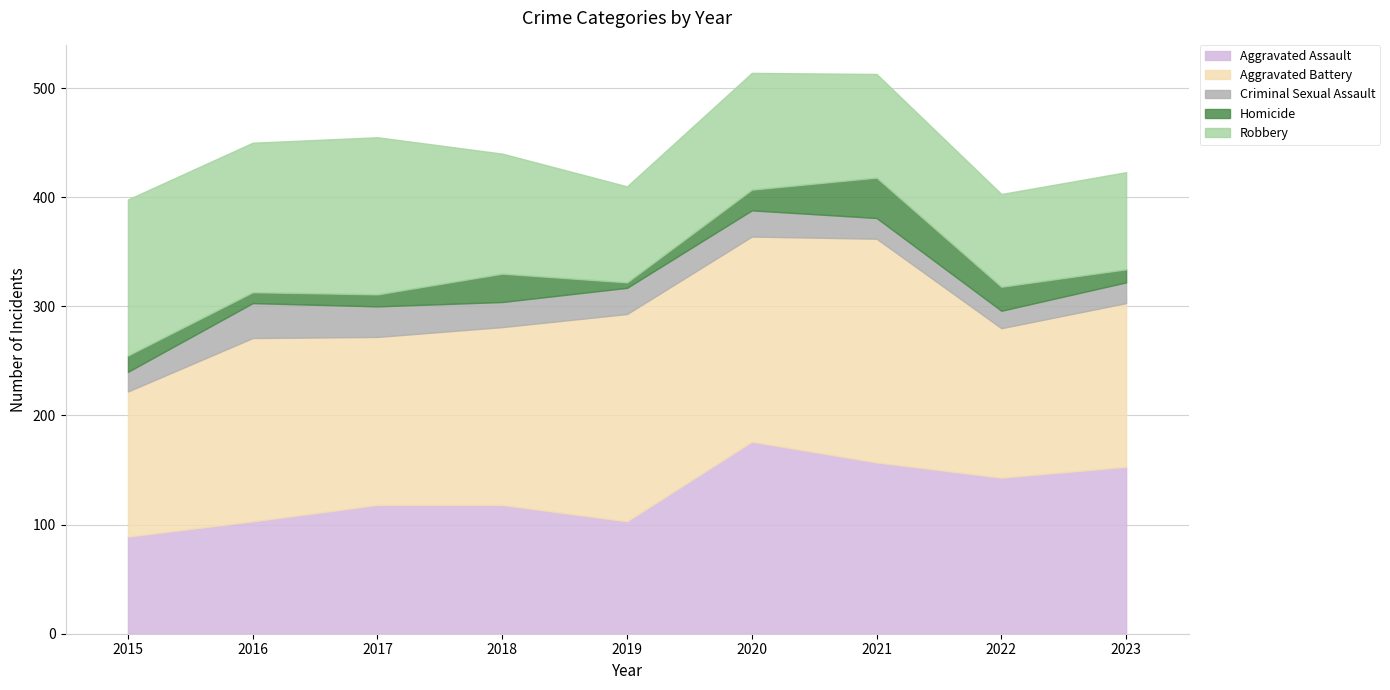

True or false: Aggravated Assault and Homicide cross at least once.

False